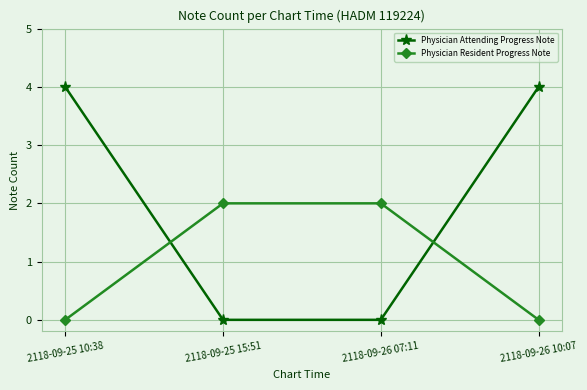

Is it true that Physician Attending Progress Note equals 4 at 2118-09-25 10:38?

True